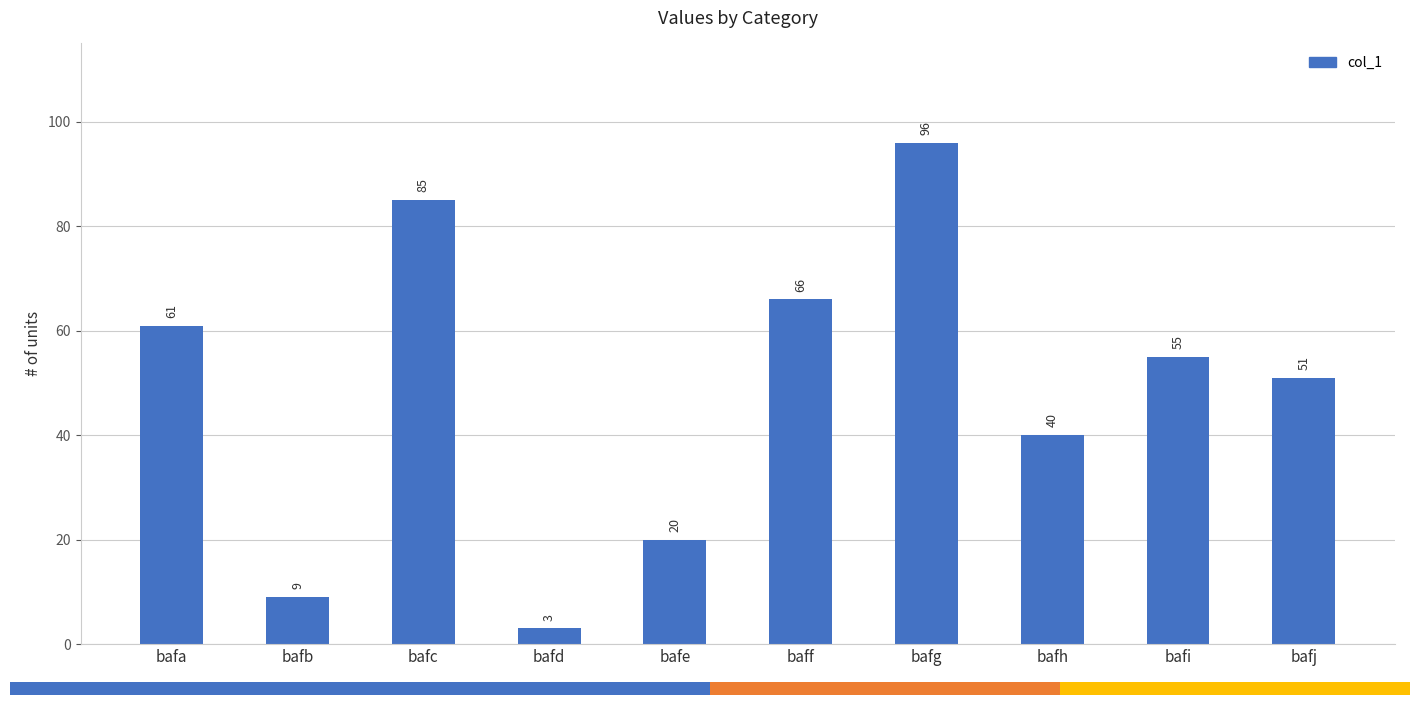

Reading left to right, what are all the values shown in this chart?

bafa=61	bafb=9	bafc=85	bafd=3	bafe=20	baff=66	bafg=96	bafh=40	bafi=55	bafj=51